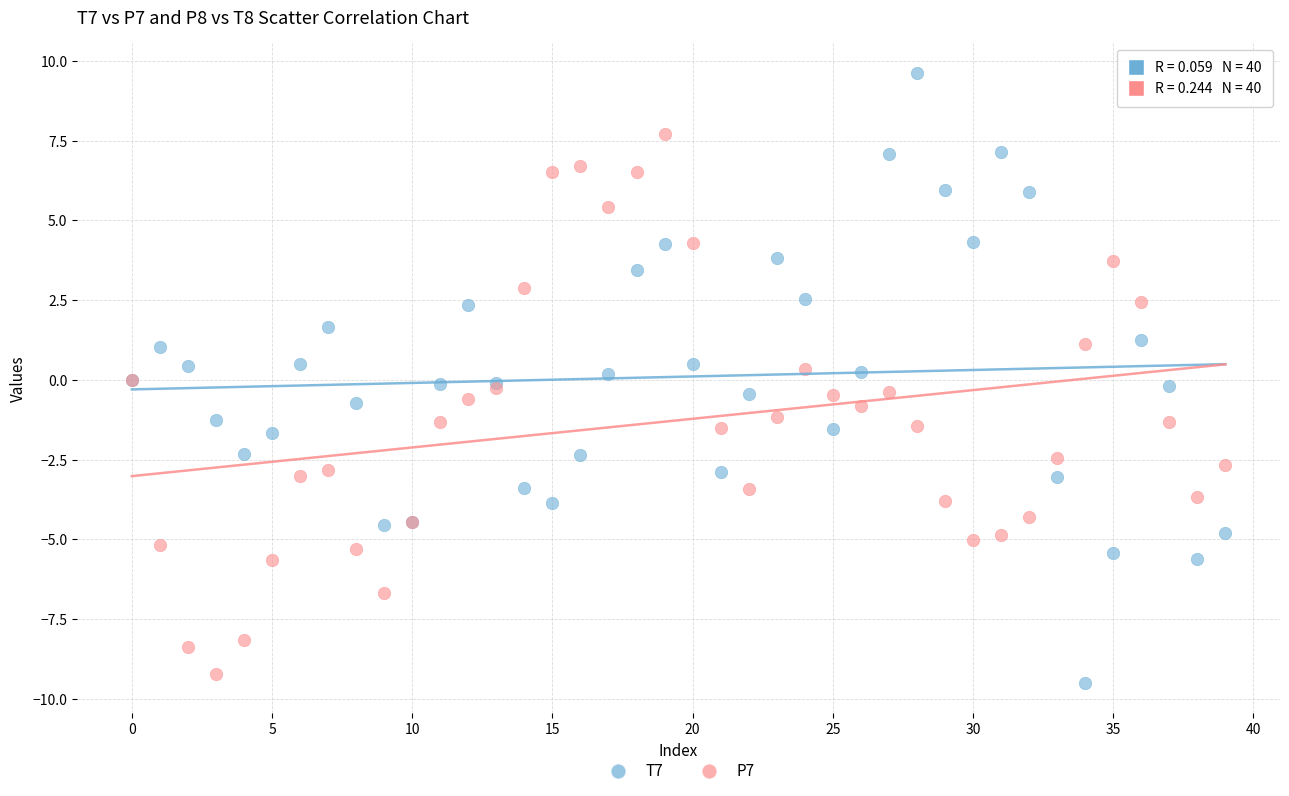

Which series has the largest Y range (max minus min)?

T7